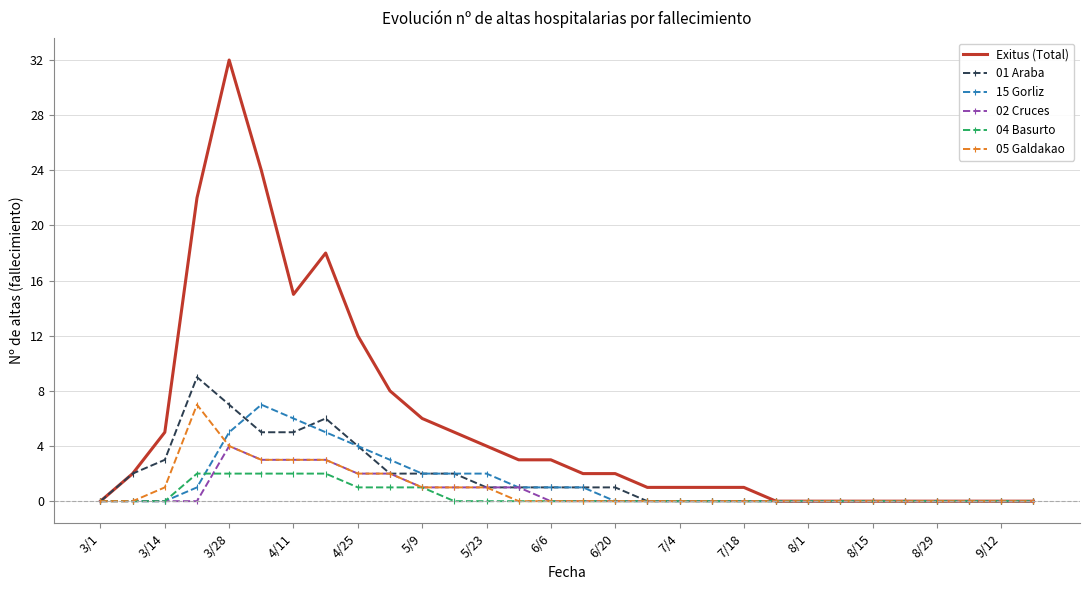

Which series has the largest total across all categories?

Exitus (Total)